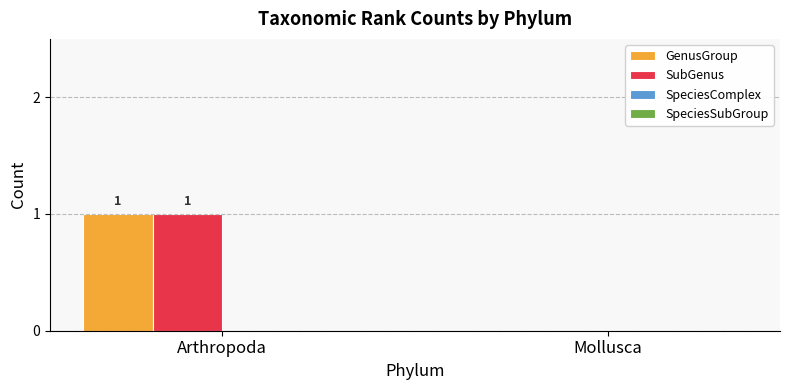

Is the value of GenusGroup at Mollusca greater than the value of SubGenus at Arthropoda?

No